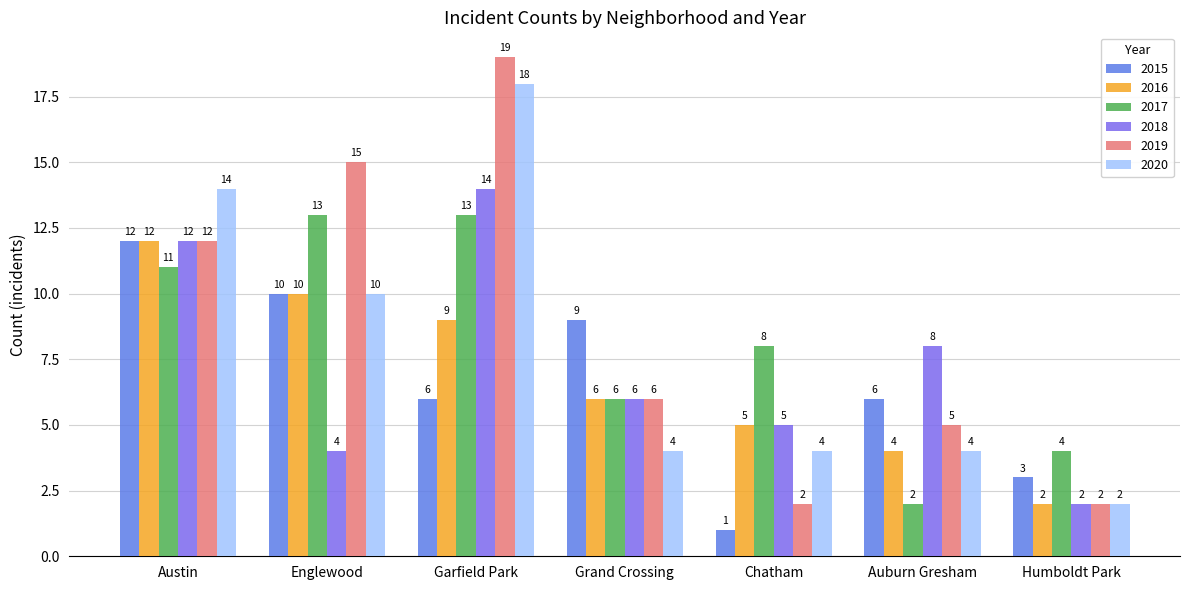

At how many categories does at least one series exceed 16?

1